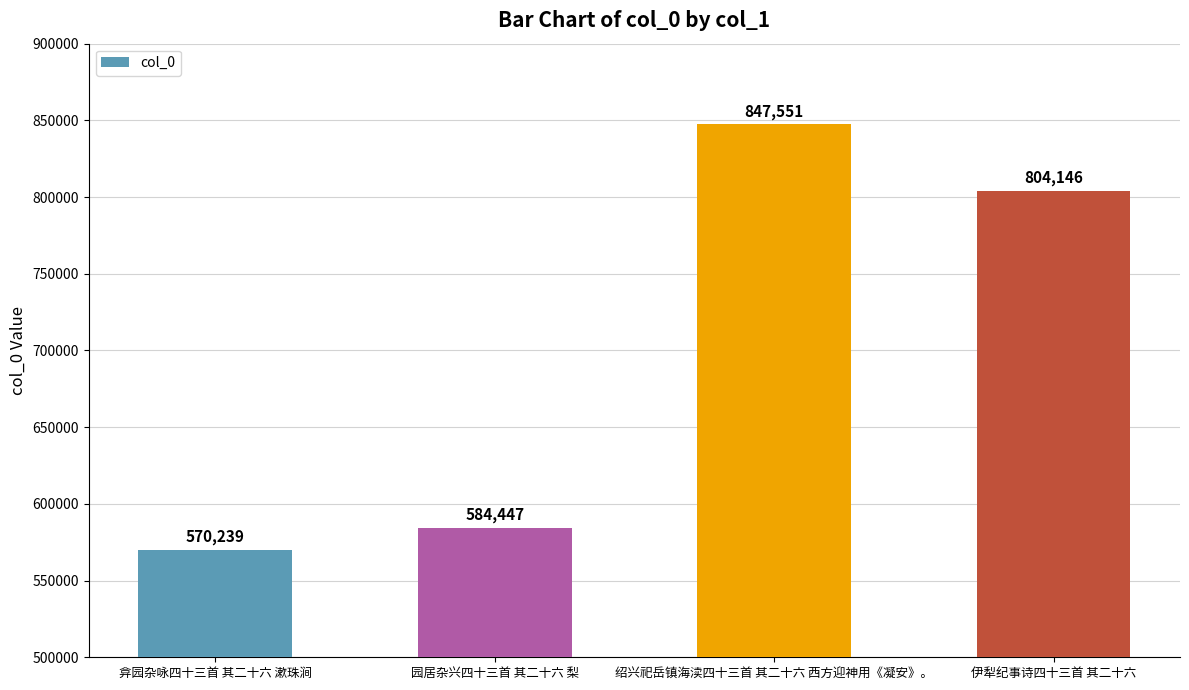

What is the value of the 1st bar from the left?

570239